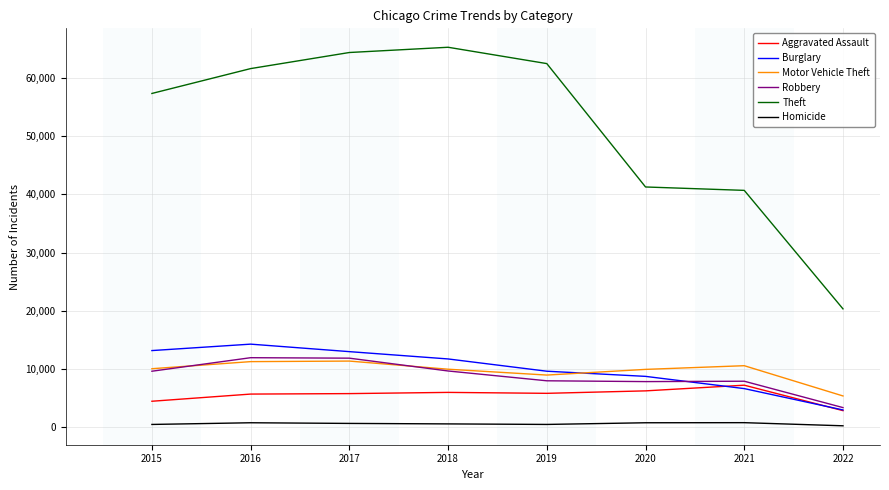

What is the sum of all Homicide values?

4891